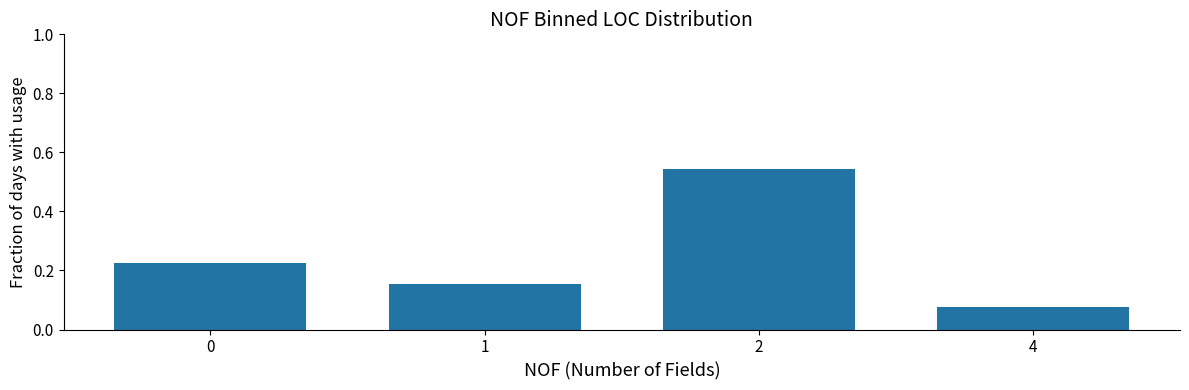

Which category has the highest value across all series?

2